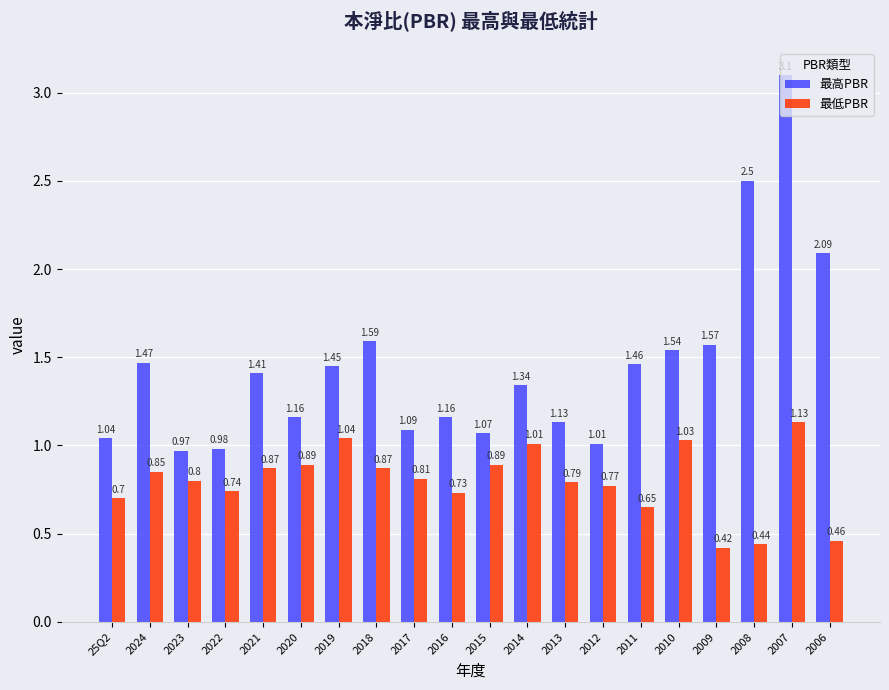

What are all the series names shown in the legend?

最高PBR, 最低PBR